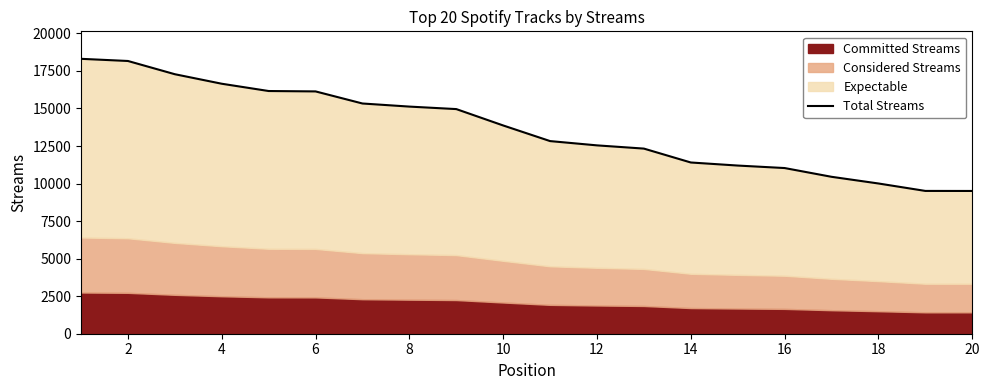

Which category has the lowest value across all series?

20